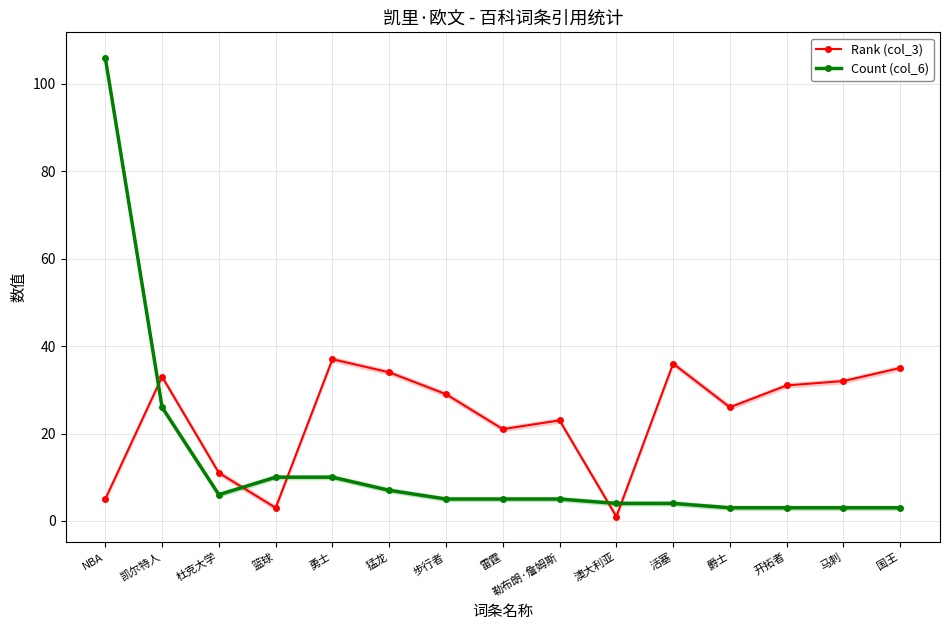

After their last crossing, which series has the higher values: Rank (col_3) or Count (col_6)?

Rank (col_3)